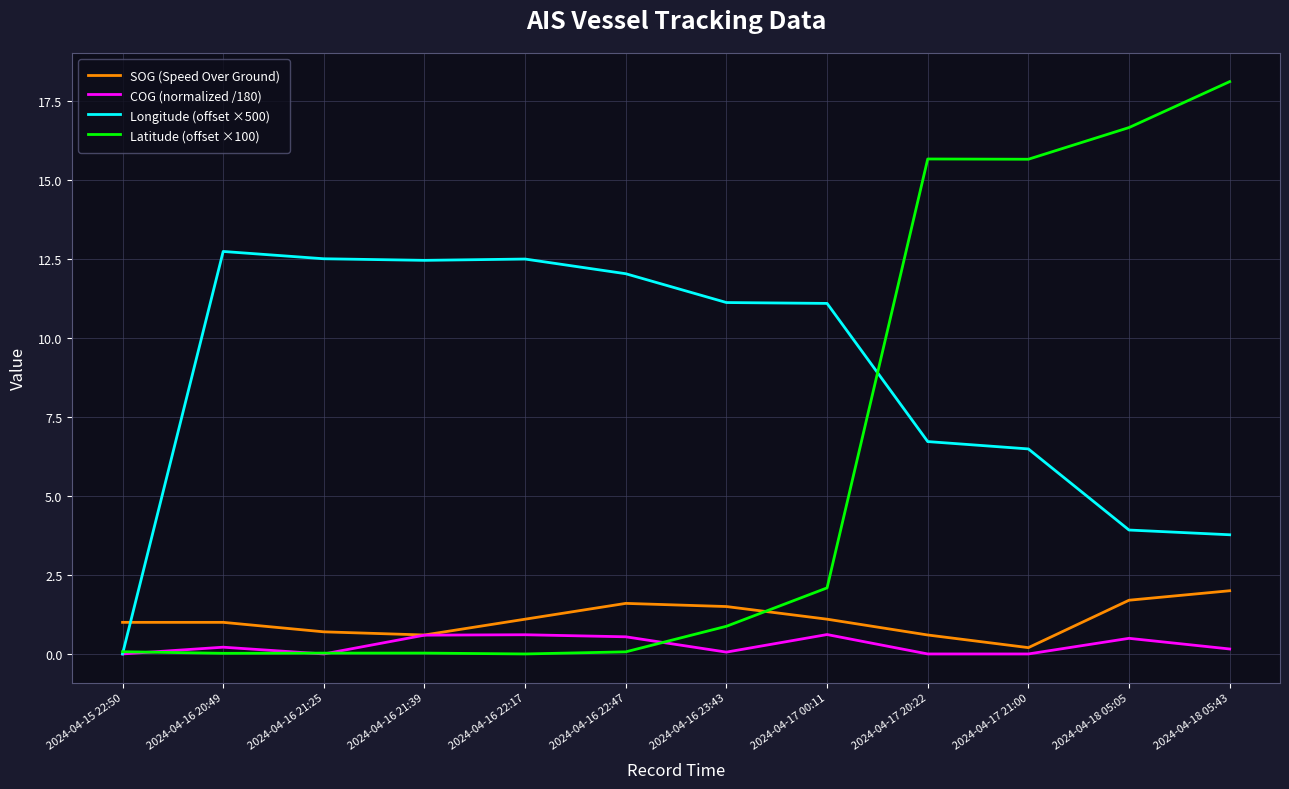

Where is the first local maximum for Longitude (offset ×500)?

2024-04-16 20:49